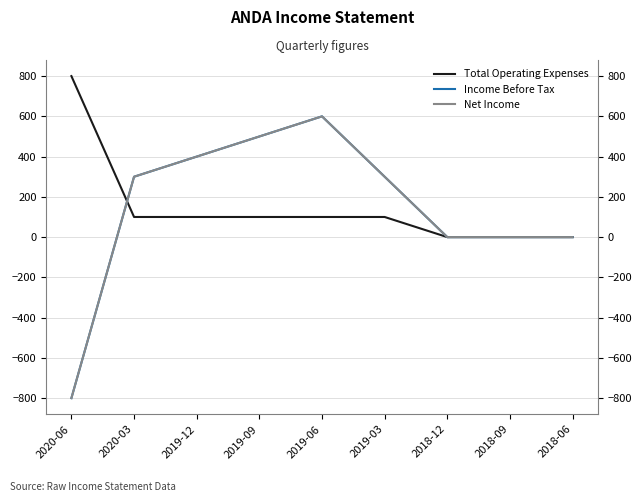

True or false: Income Before Tax has more than 2 points higher than both neighbors.

False